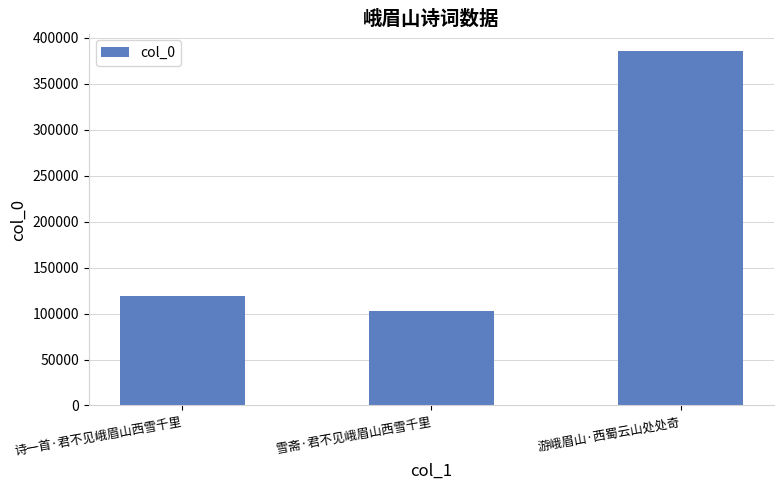

Approximately how many times larger is the value at 游峨眉山·西蜀云山处处奇 compared to 雪斋·君不见峨眉山西雪千里?

3.8